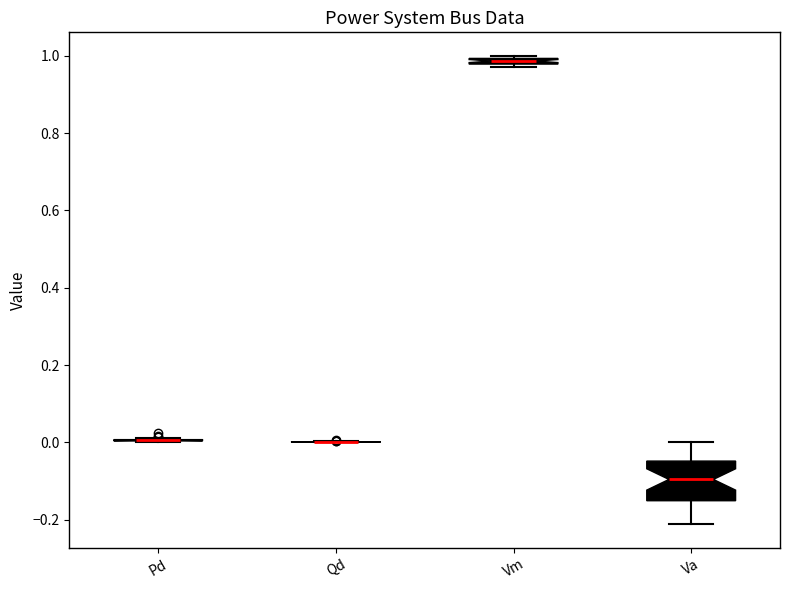

Comparing the boxes themselves (not the whiskers), which one is the tallest?

Va